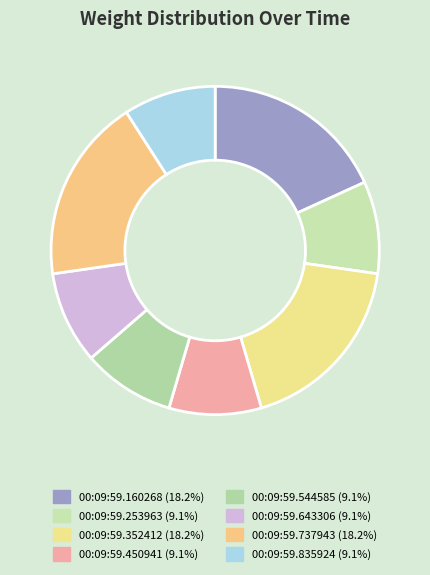

What portion of the pie excludes 00:09:59.643306?

90.9%